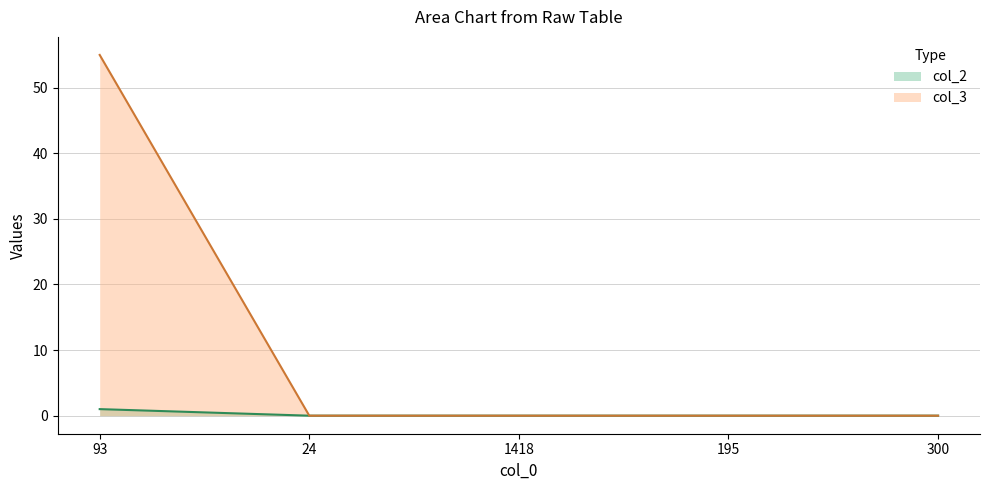

True or false: col_2 and col_3 intersect in this chart.

False